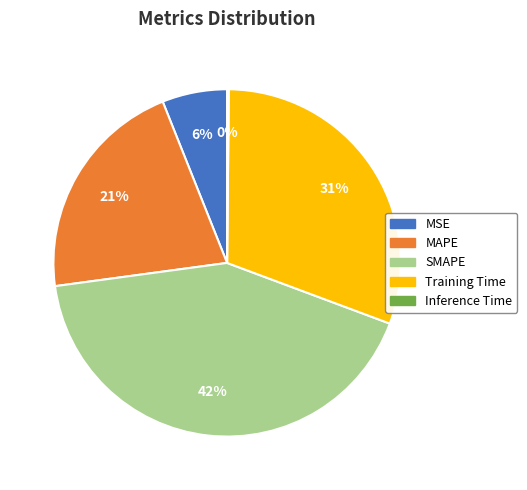

Is the sum of MSE and MAPE greater than half?

No